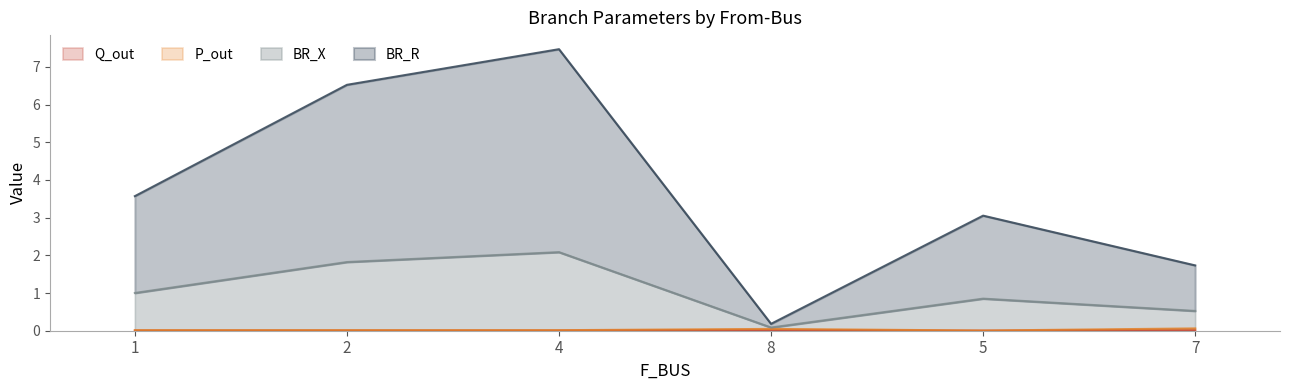

Is it true that P_out equals 0.0 at 1?

False